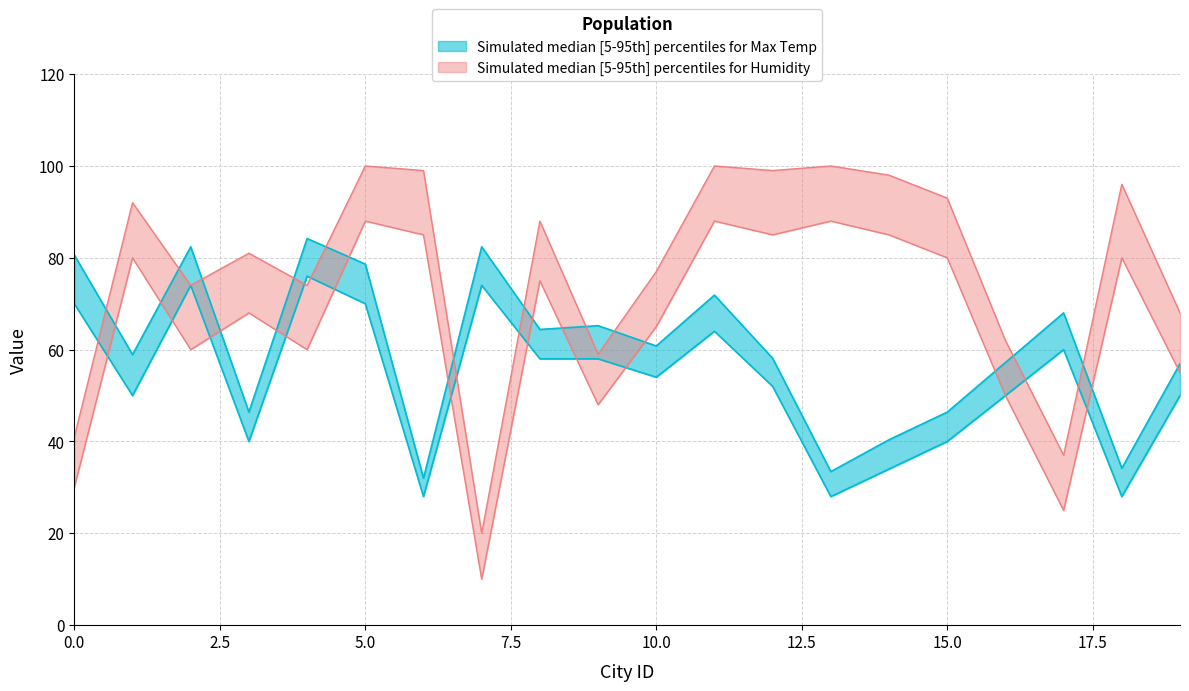

What is the difference between the Humidity upper values at 14 and 3?

17.0